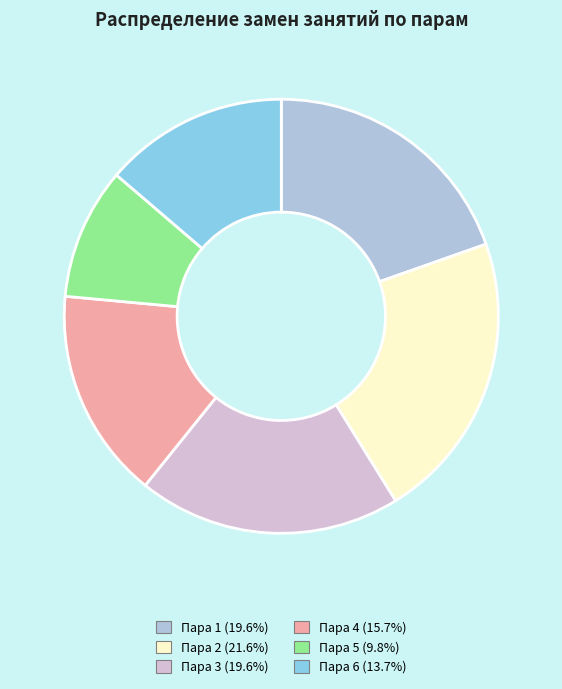

Approximately how many times larger is the value at Пара 6 (13.7%) compared to Пара 3 (19.6%)?

0.7